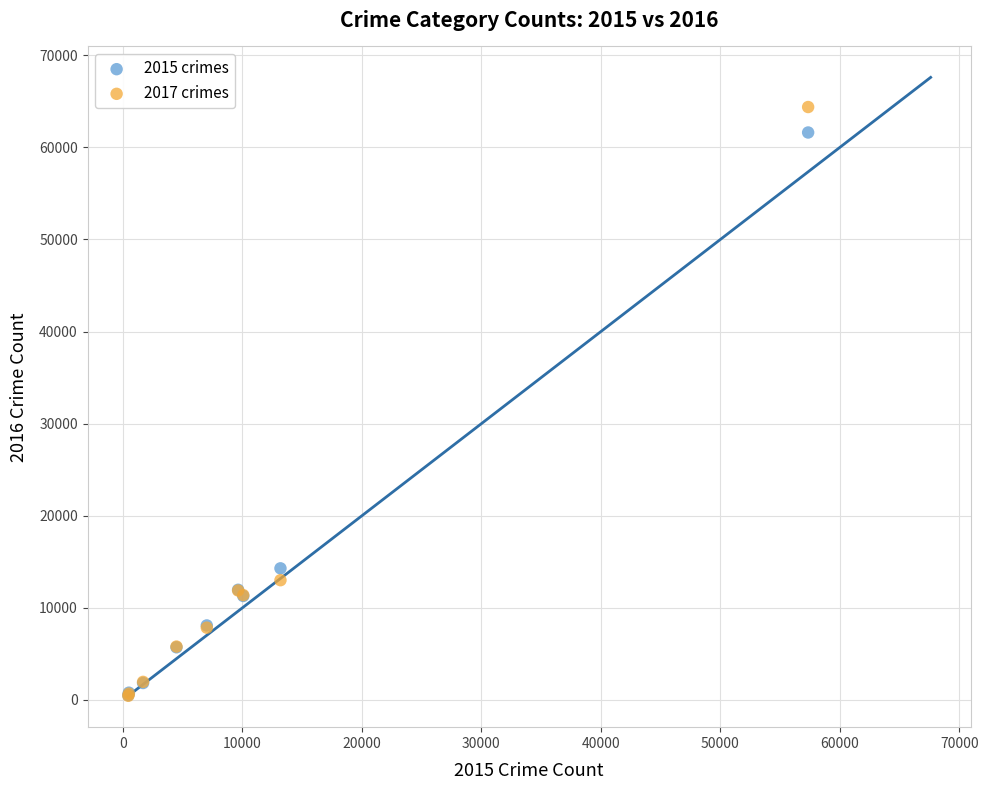

Across all series, what Y value is closest to 32415?

14289